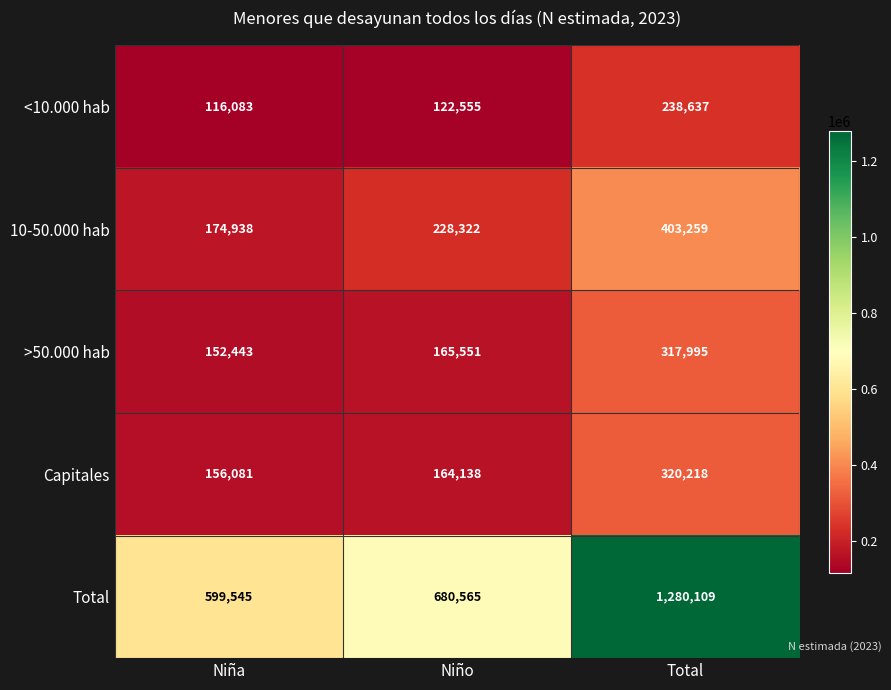

Count the 10-50.000 hab values in the range 174938 to 403259.

3